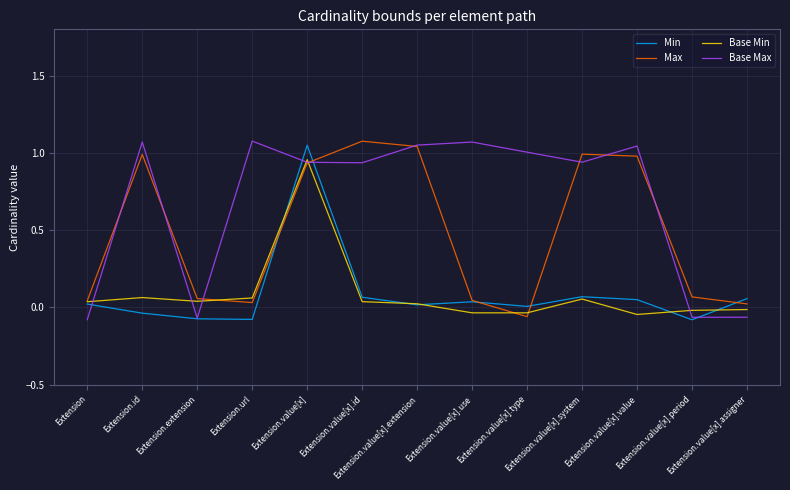

What is the average value of the Min series?

0.1